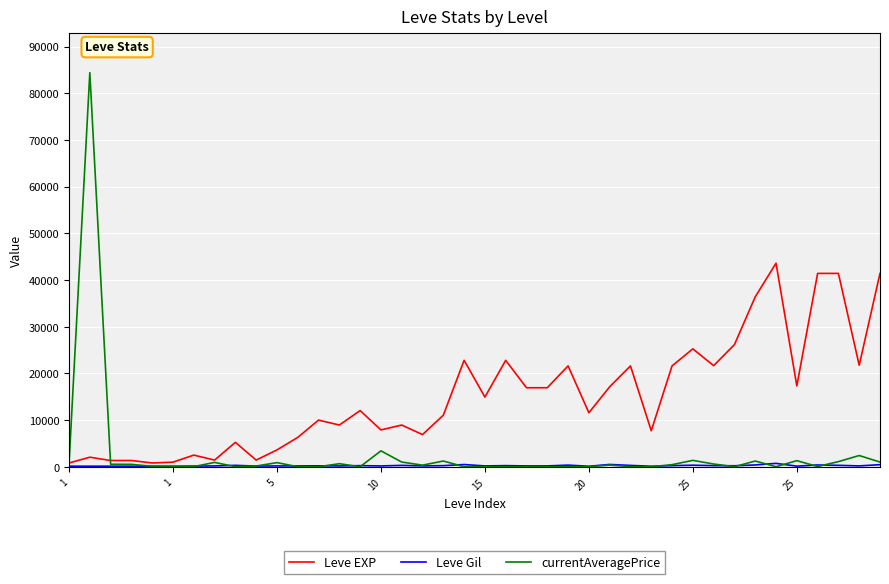

Which series has the largest total across all categories?

Leve EXP